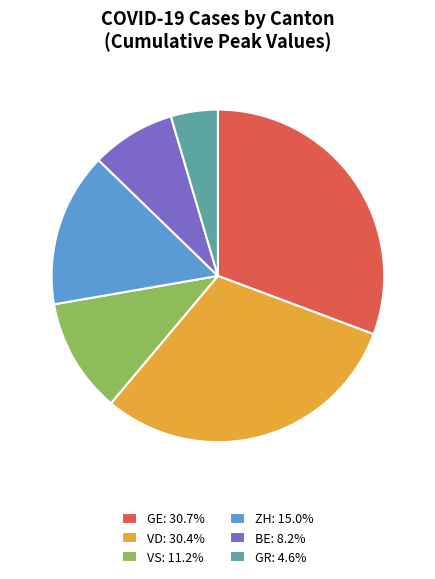

What is the ratio of the value at BE: 8.2% to the value at GR: 4.6%?

1.8